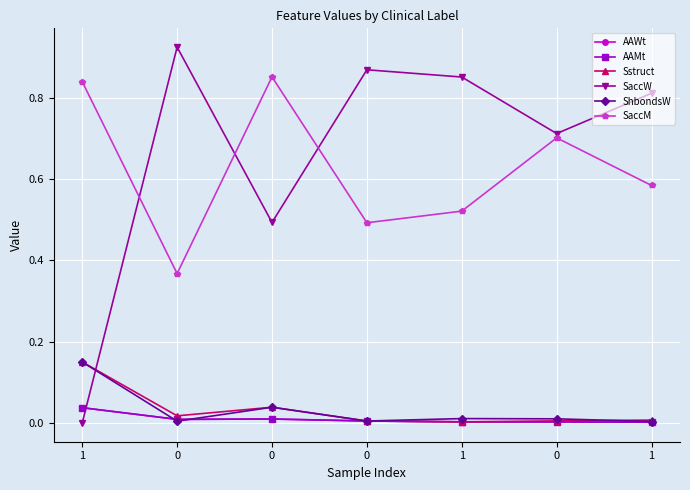

Is this an area chart (filled region under the line)?

No